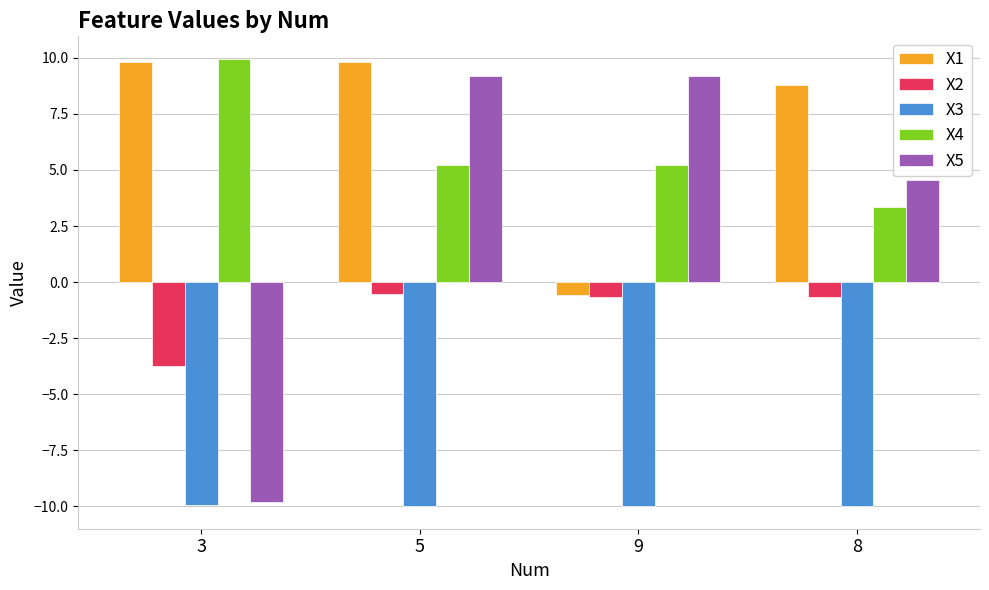

Count the number of categories in the chart.

4